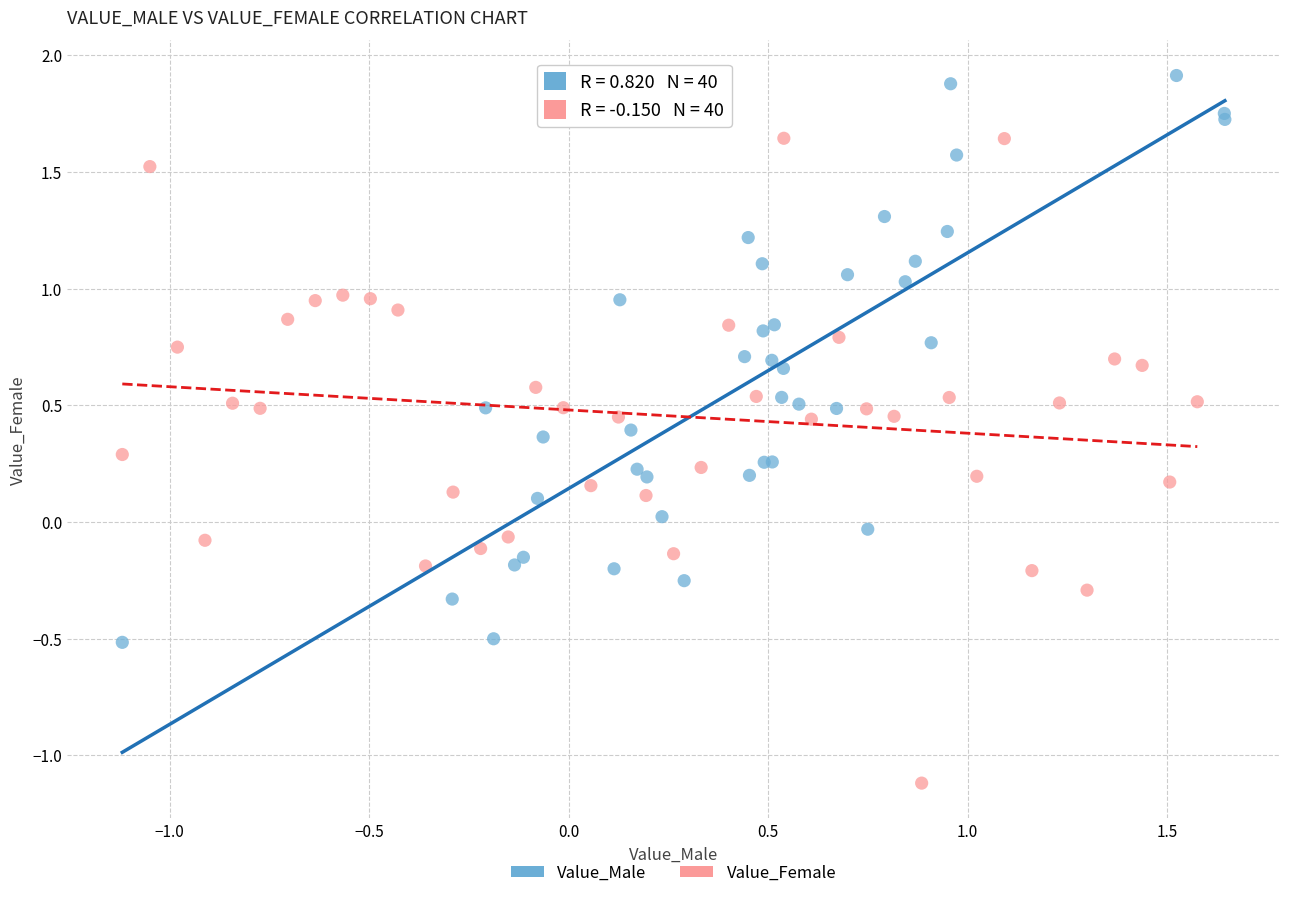

Which series reaches the maximum Y coordinate?

Value_Male